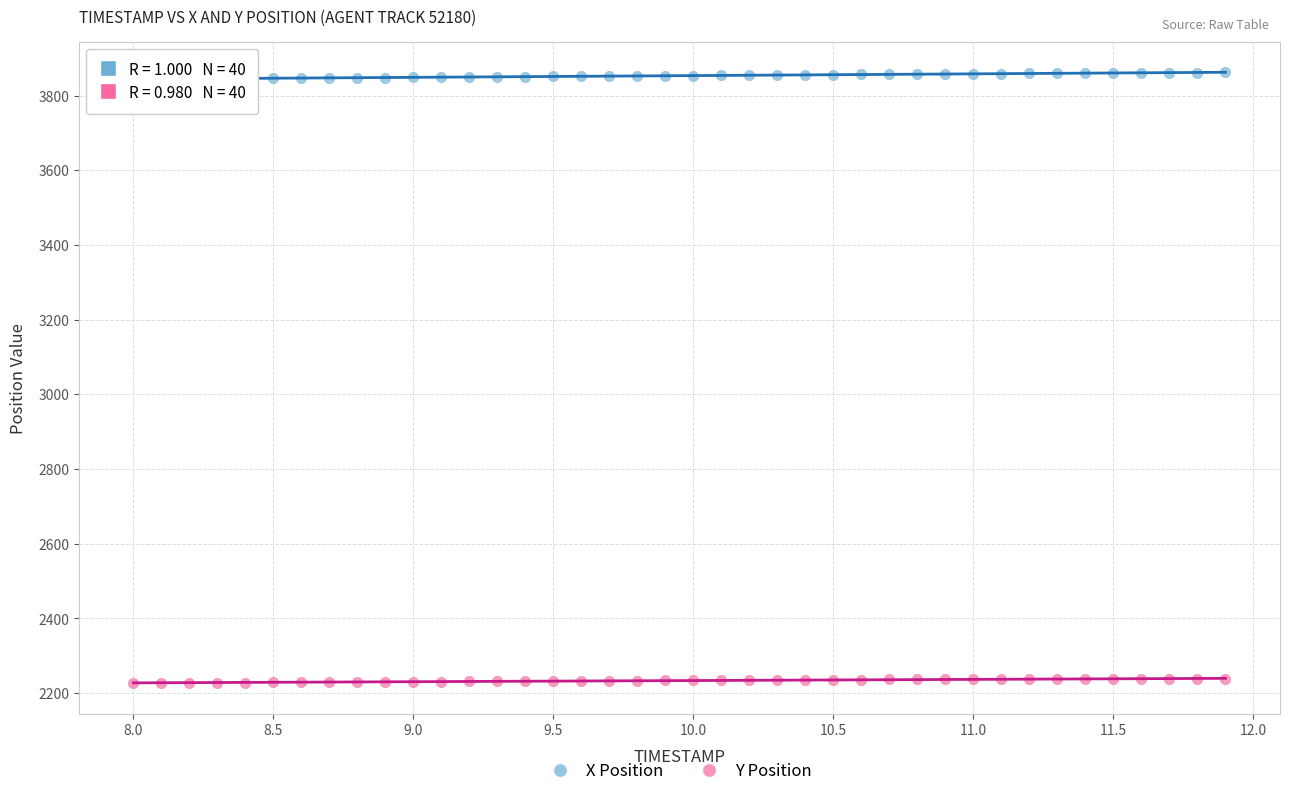

Which series contains the lowest Y value?

Y Position